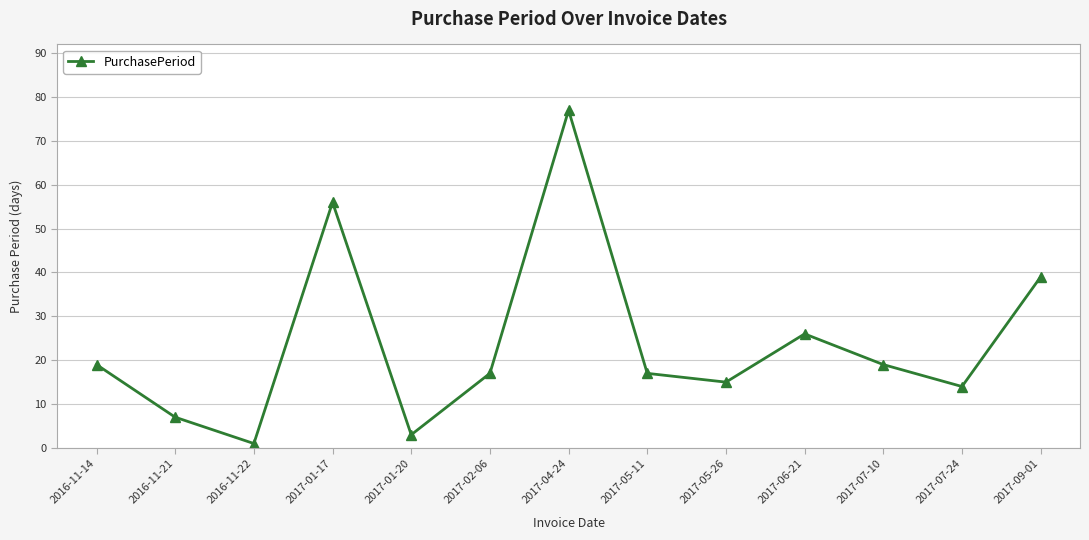

Reading right to left, extract all data points from this chart.

2017-09-01=39	2017-07-24=14	2017-07-10=19	2017-06-21=26	2017-05-26=15	2017-05-11=17	2017-04-24=77	2017-02-06=17	2017-01-20=3	2017-01-17=56	2016-11-22=1	2016-11-21=7	2016-11-14=19